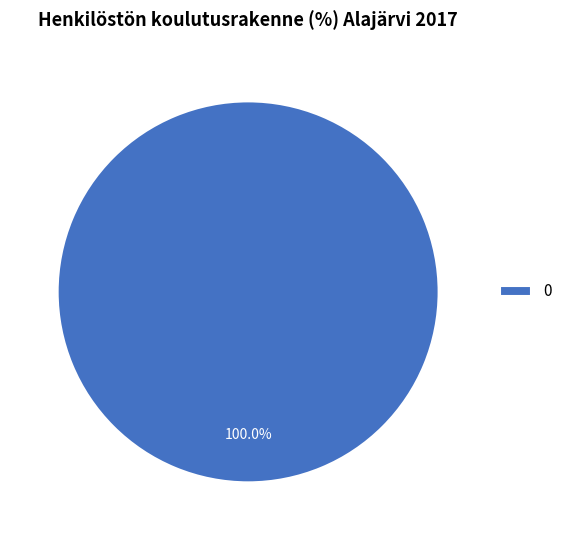

Count the number of slices in the pie.

1